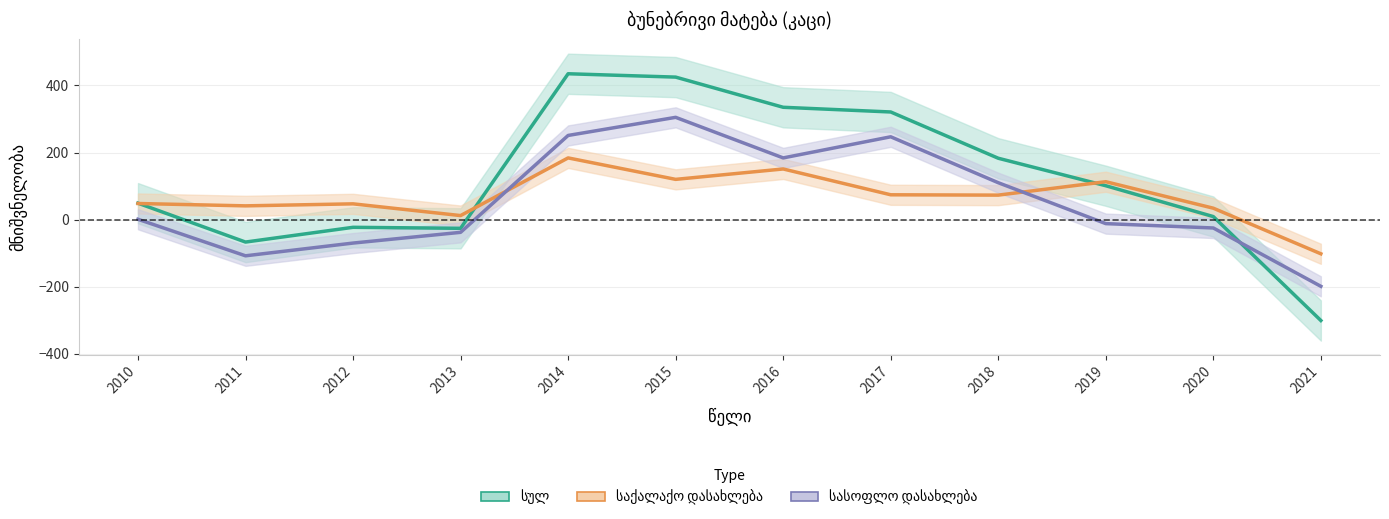

How many values in the საქალაქო დასახლება series exceed 73?

5